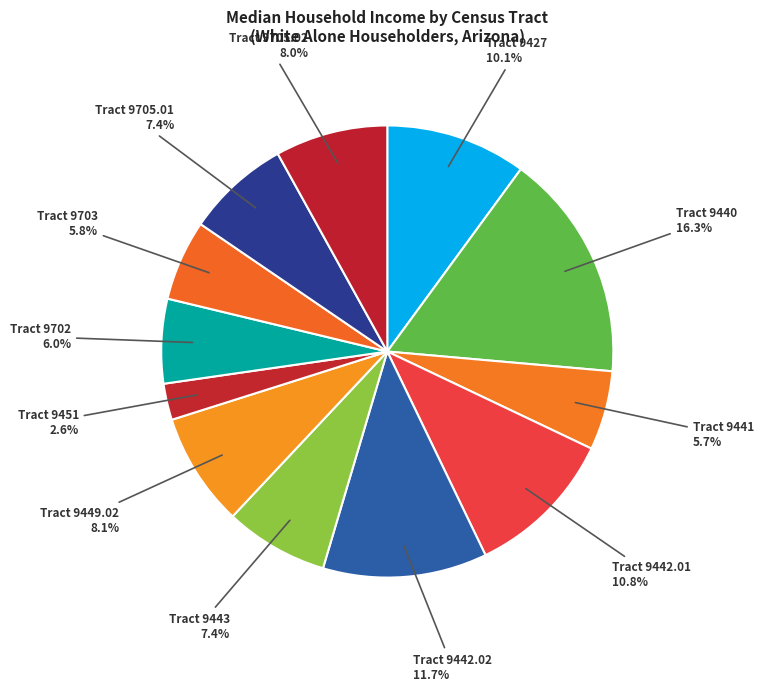

What is the largest slice in the pie chart?

Tract 9440